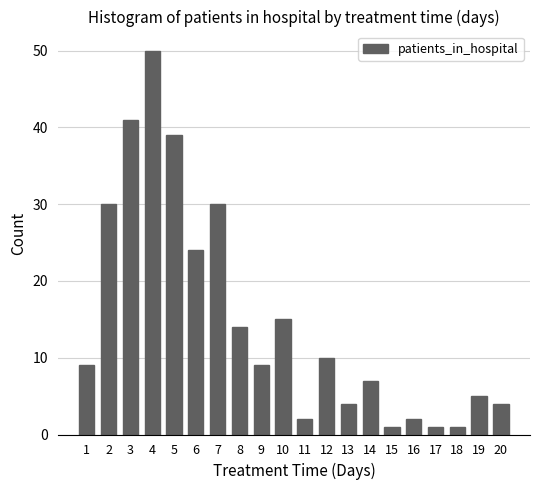

What is the value of the 18th bar from the left?

1